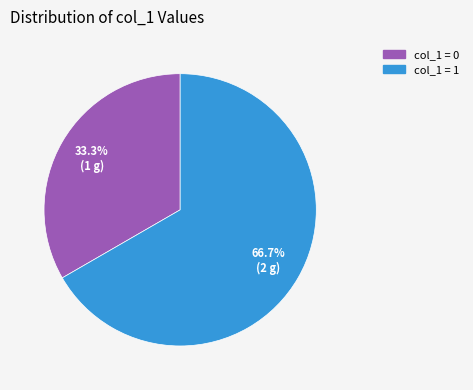

Does any single category account for the majority?

Yes